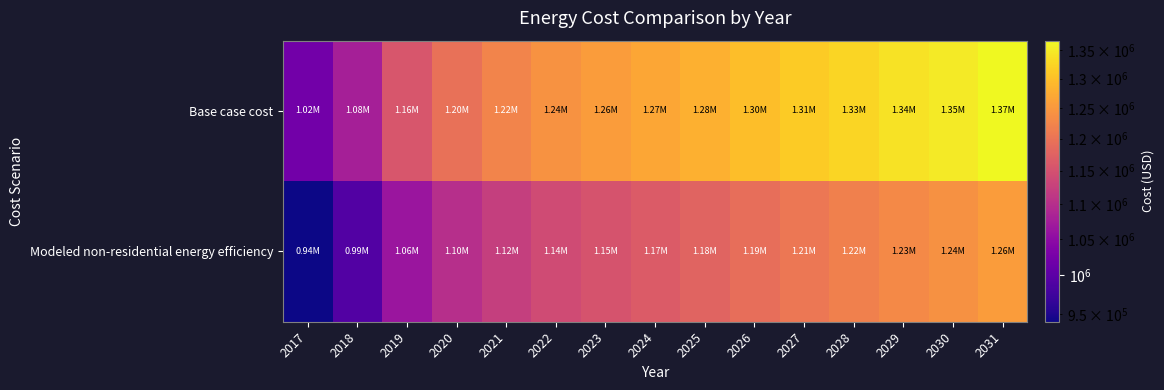

What is the greatest value displayed?

1367608.1